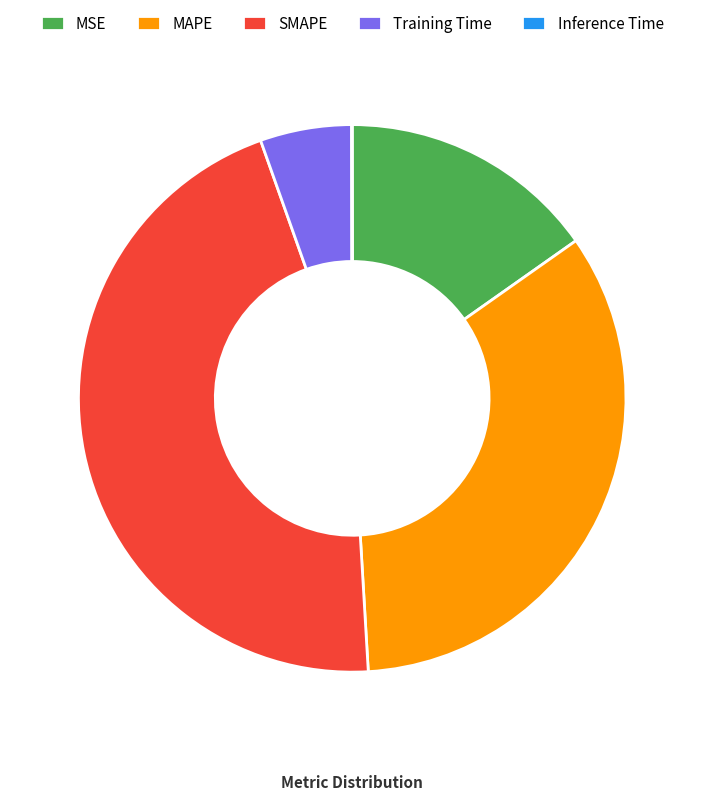

Combined, do SMAPE and Training Time account for over 50%?

Yes